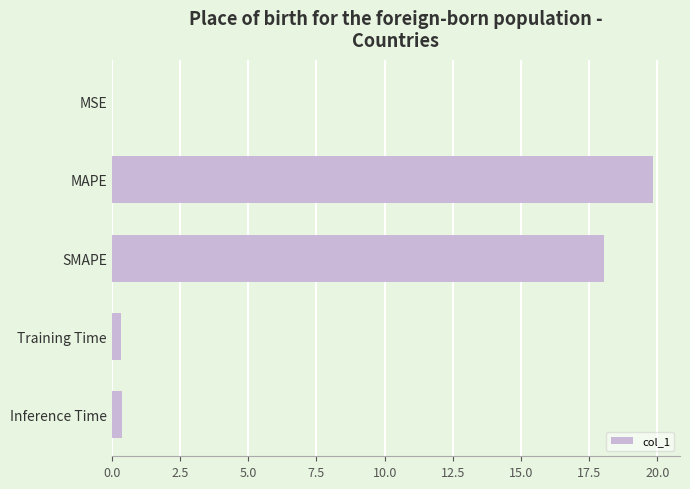

Between MAPE and SMAPE, which is larger?

MAPE